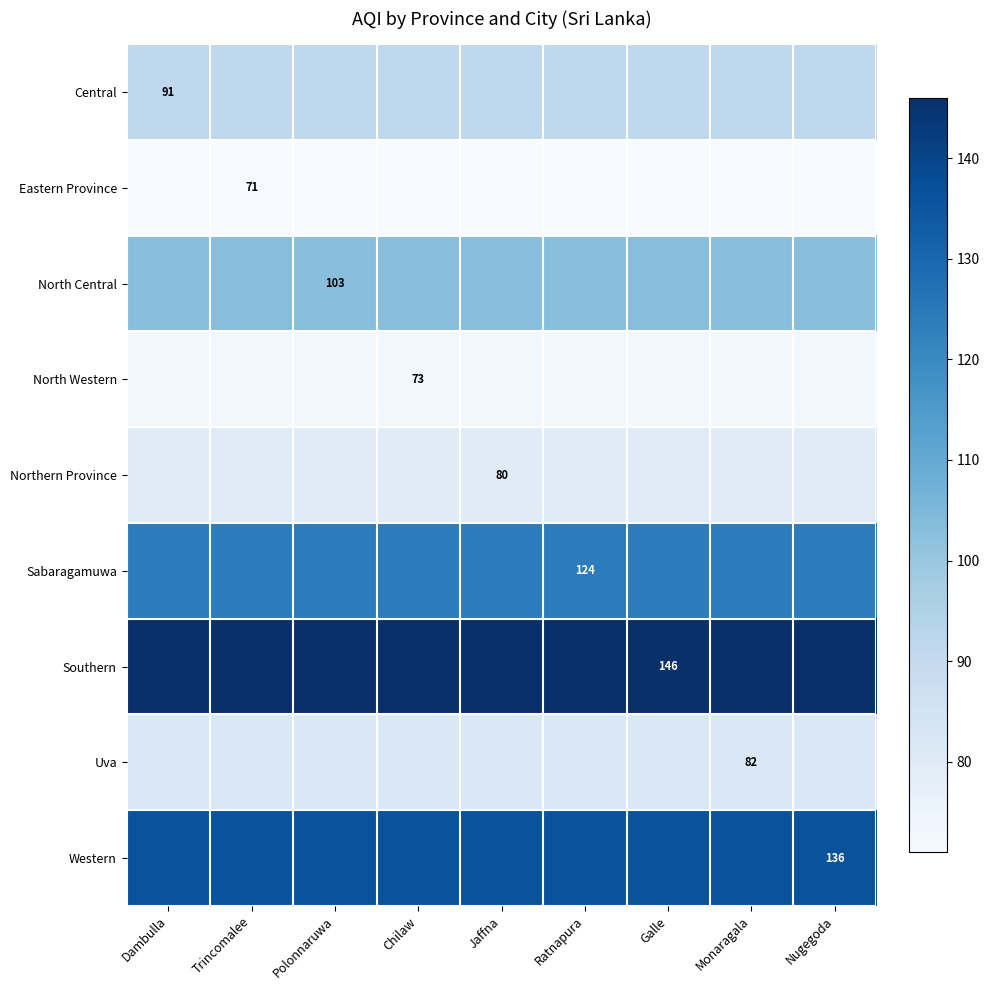

Count the number of categories in the chart.

9